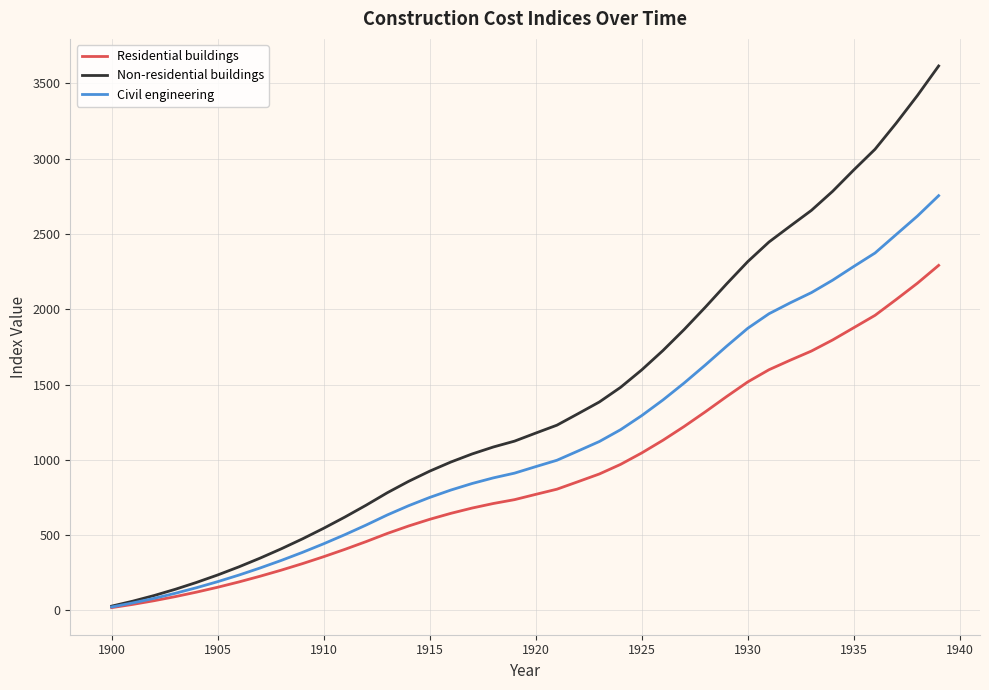

Which series has the largest total across all categories?

Non-residential buildings